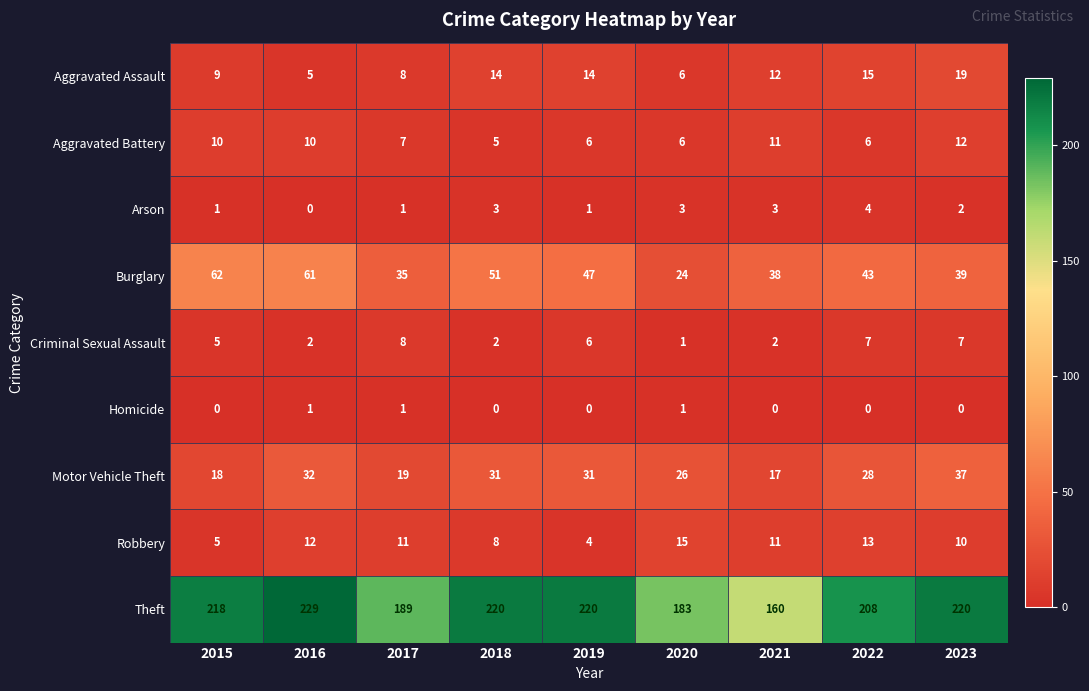

At how many categories does at least one series exceed 88?

9